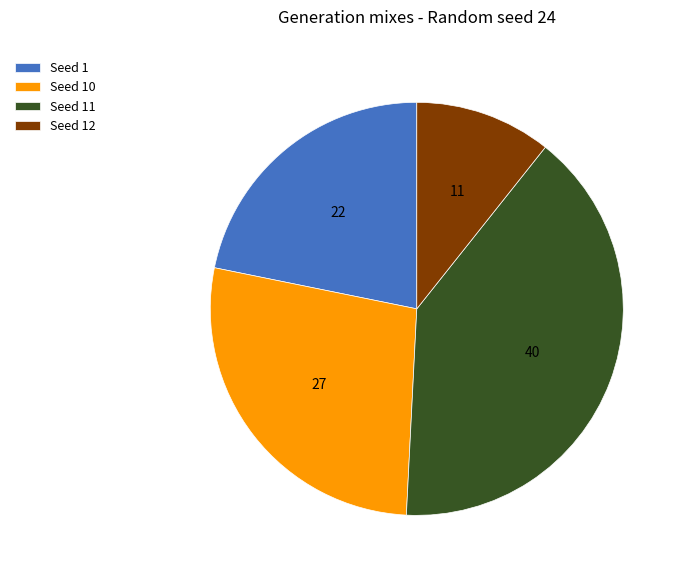

Which category has the smallest portion of the pie?

Seed 12